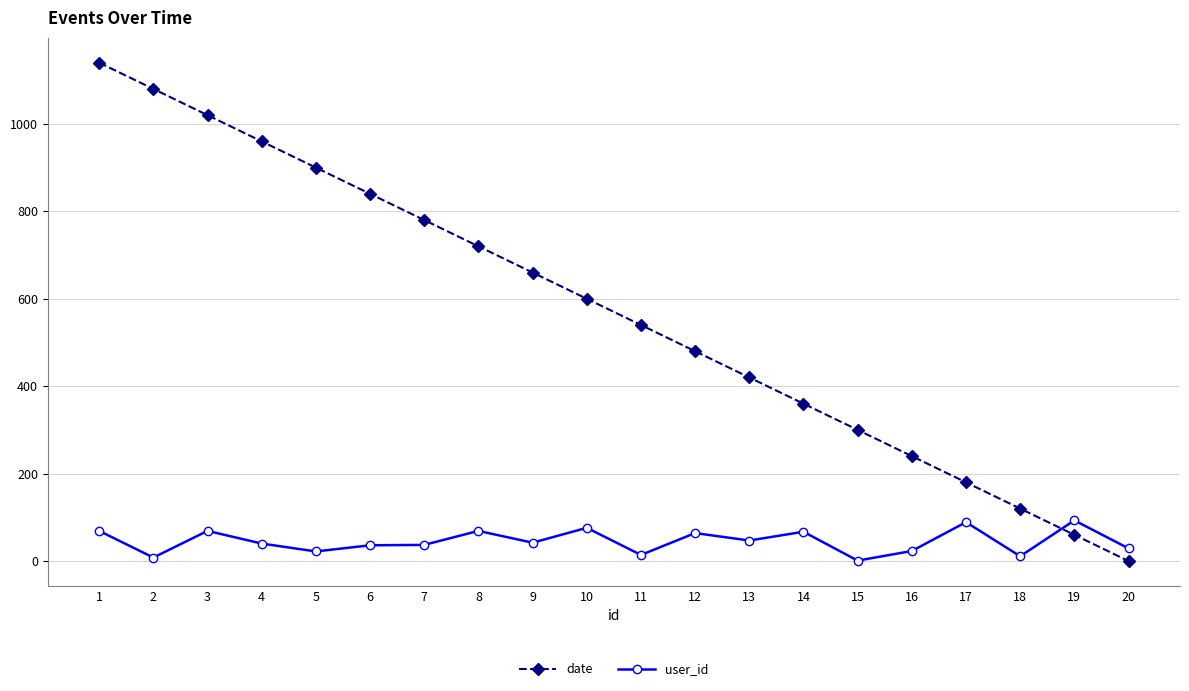

Which series ends up on top after the final intersection of date and user_id?

user_id